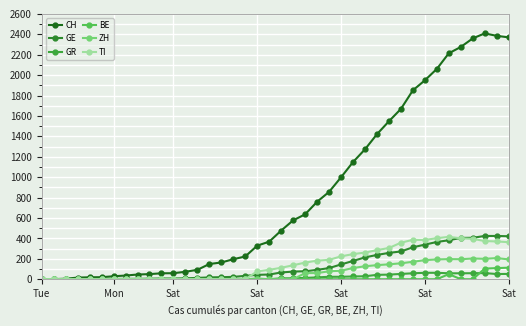

Which series has the largest total across all categories?

CH